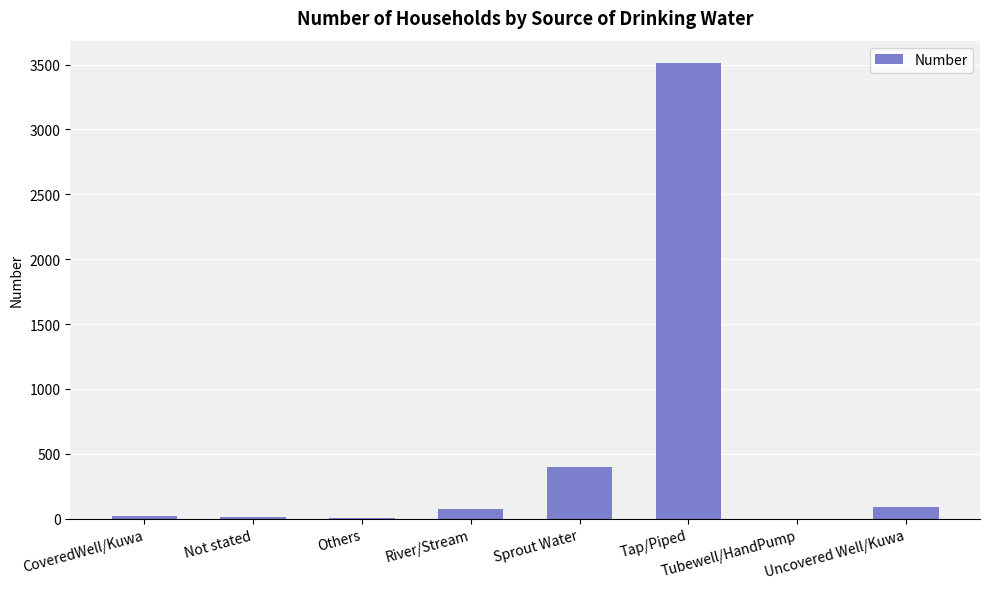

What is the sum of all values?

4098